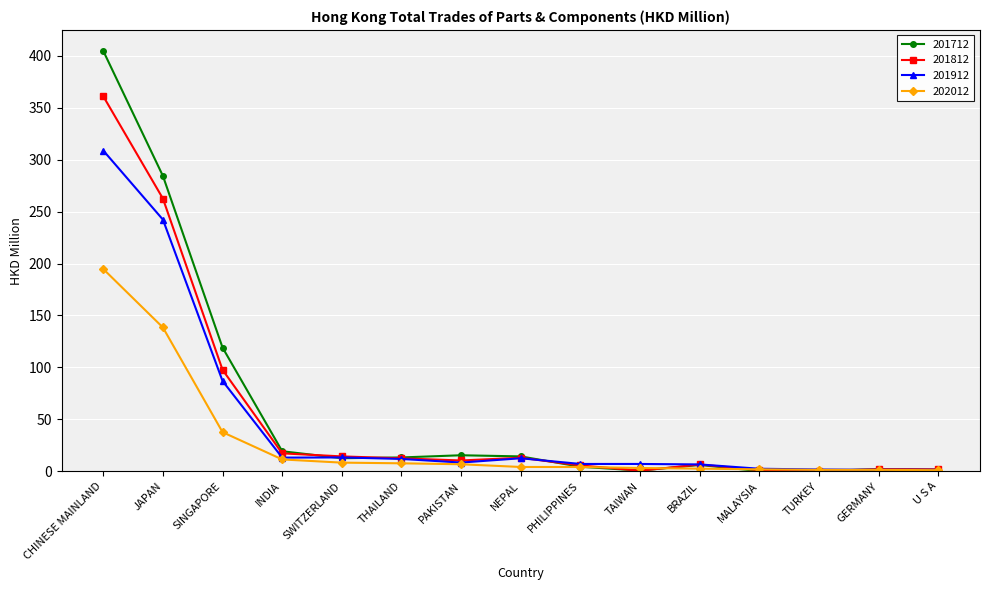

What position from the left is TAIWAN?

10